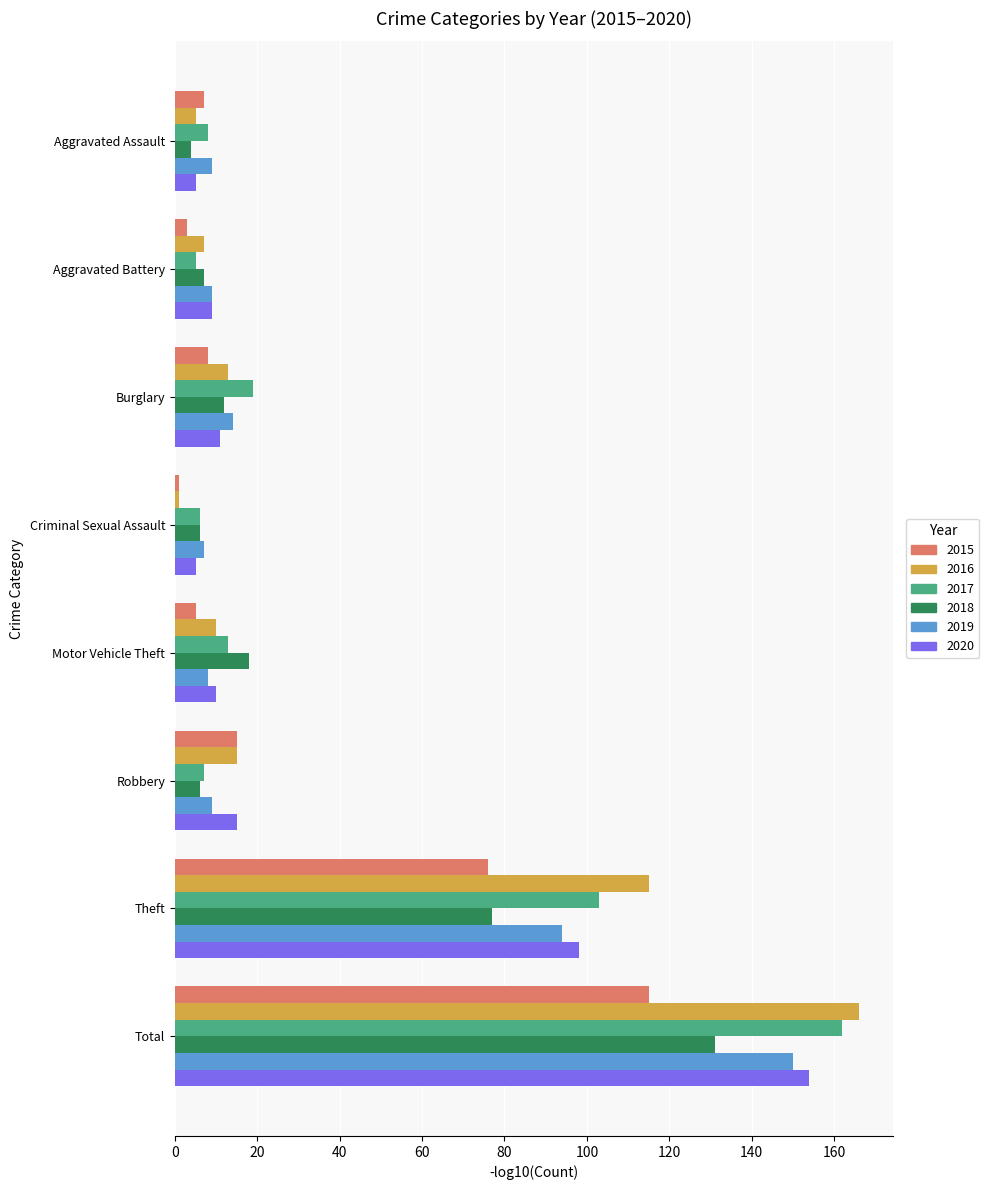

Is the value of 2019 at Motor Vehicle Theft greater than the value of 2016 at Motor Vehicle Theft?

No